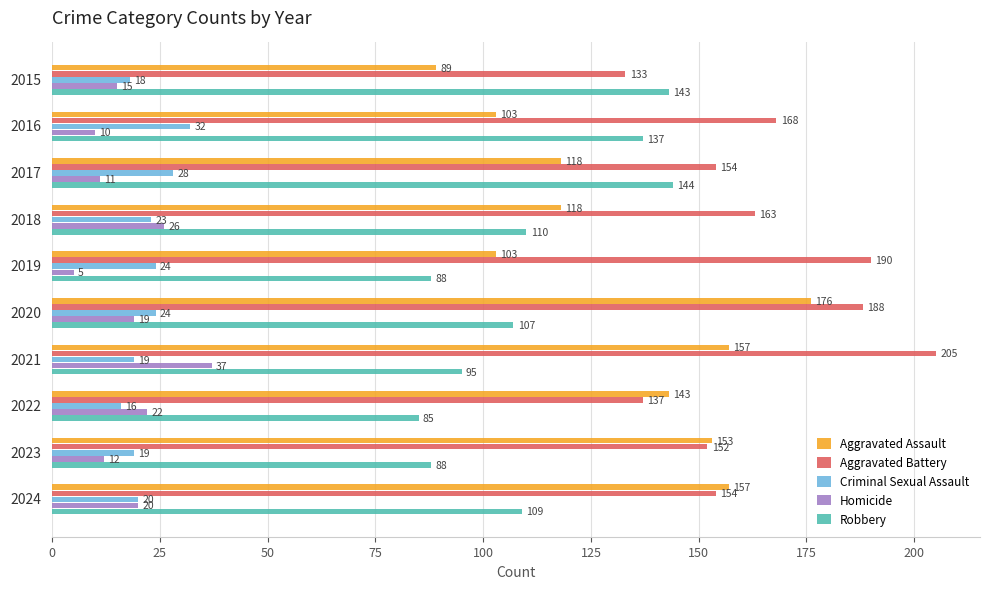

What is the sum of all Robbery values?

1106